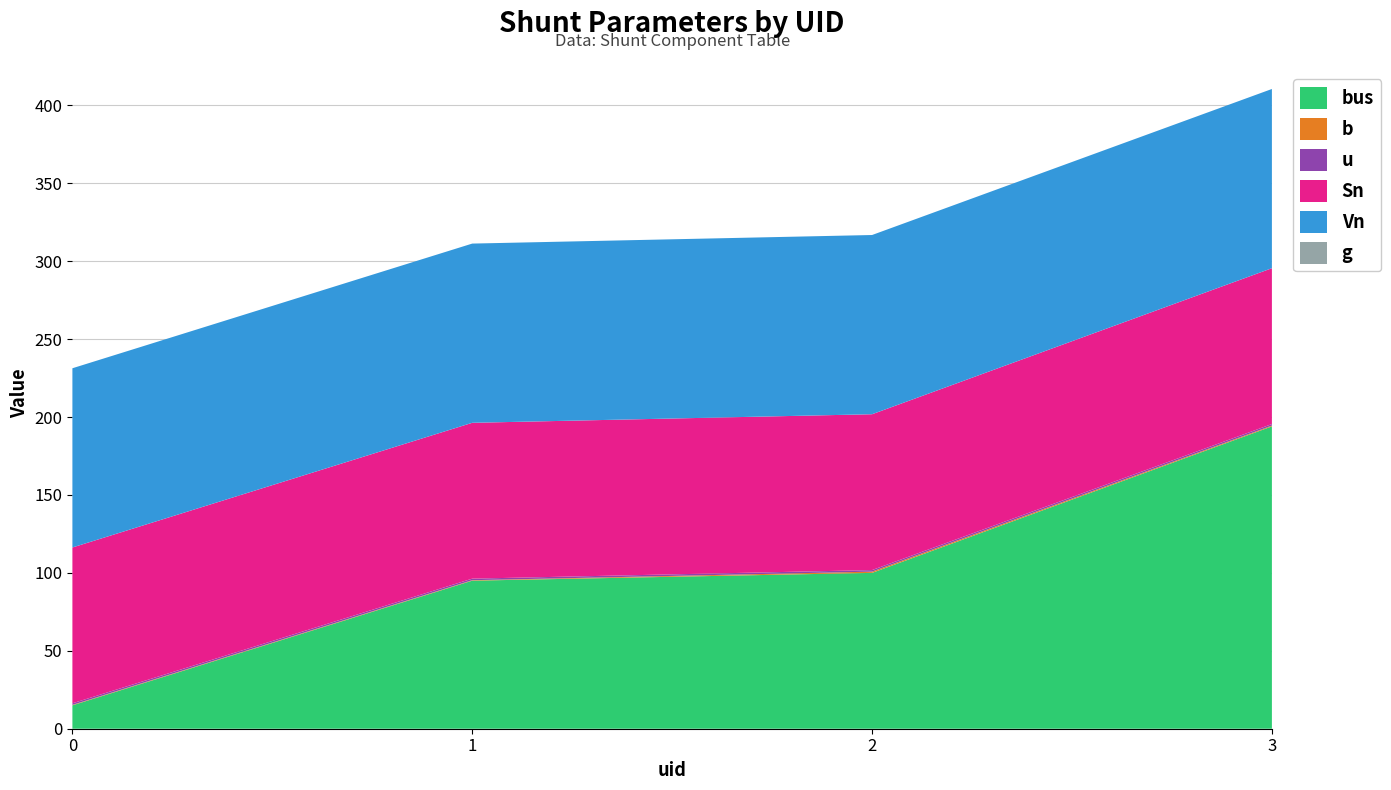

Reading left to right, extract all data points from this chart.

bus: 15.0	95.0	100.0	194.0
b: 0.3	0.3	0.8	0.5
u: 1.0	1.0	1.0	1.0
Sn: 100.0	100.0	100.0	100.0
Vn: 115.0	115.0	115.0	115.0
g: 0.0	0.0	0.0	0.0